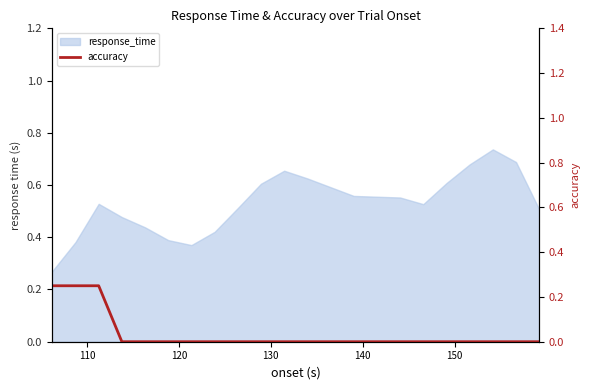

Reading right to left, list all the values displayed in this chart.

0.0	0.0	0.0	0.0	0.0	0.0	0.0	0.0	0.0	0.0	0.0	0.0	0.0	0.0	0.0	0.0	0.0	0.2	0.2	0.2